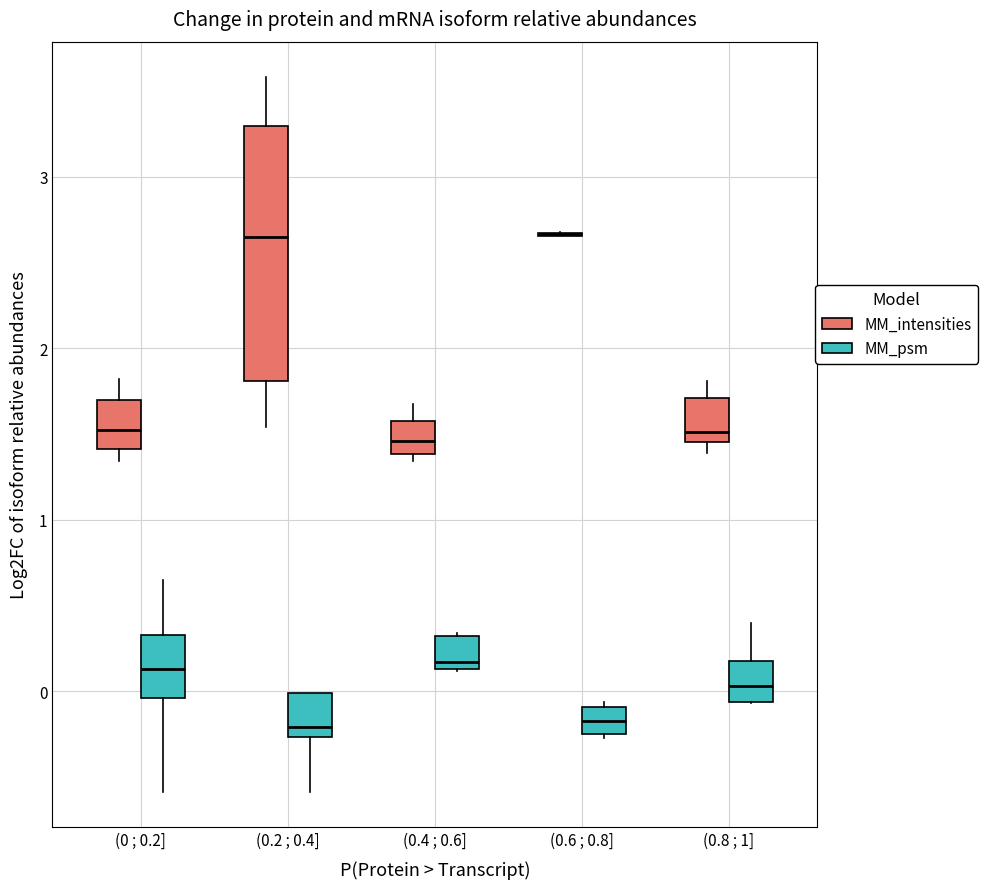

Where is the lower edge of the box for (0.8 ; 1] (MM_psm) on the y-axis? The values are not printed on the chart, so give them approximately, as read against the axis.

-0.1